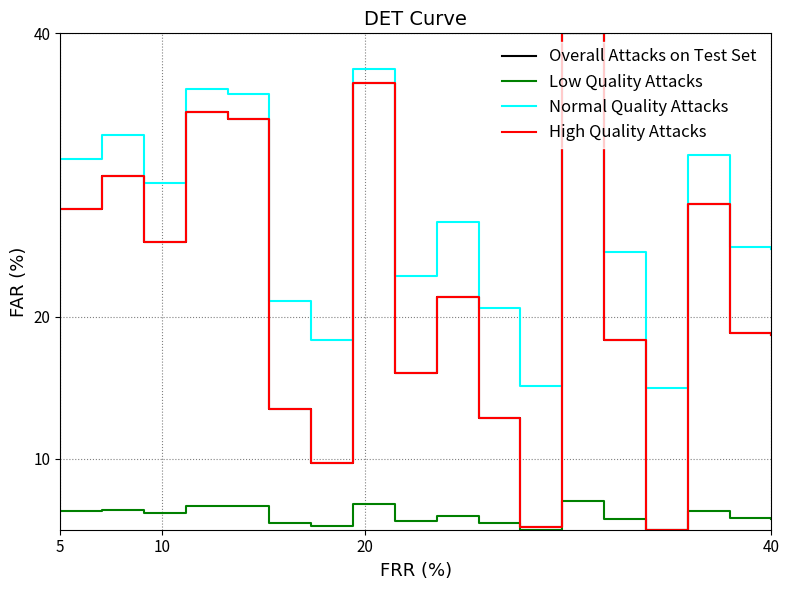

What is the difference between the maximum and minimum values in the Overall Attacks on Test Set series?

35.0